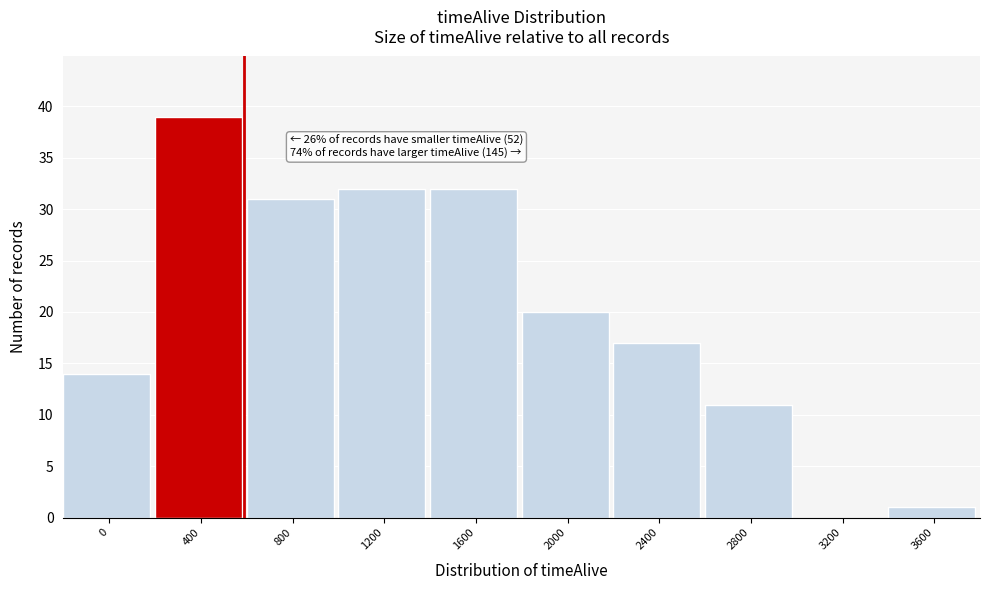

Reading left to right, list all the values displayed in this chart.

0=14	400=39	800=31	1200=32	1600=32	2000=20	2400=17	2800=11	3200=0	3600=1